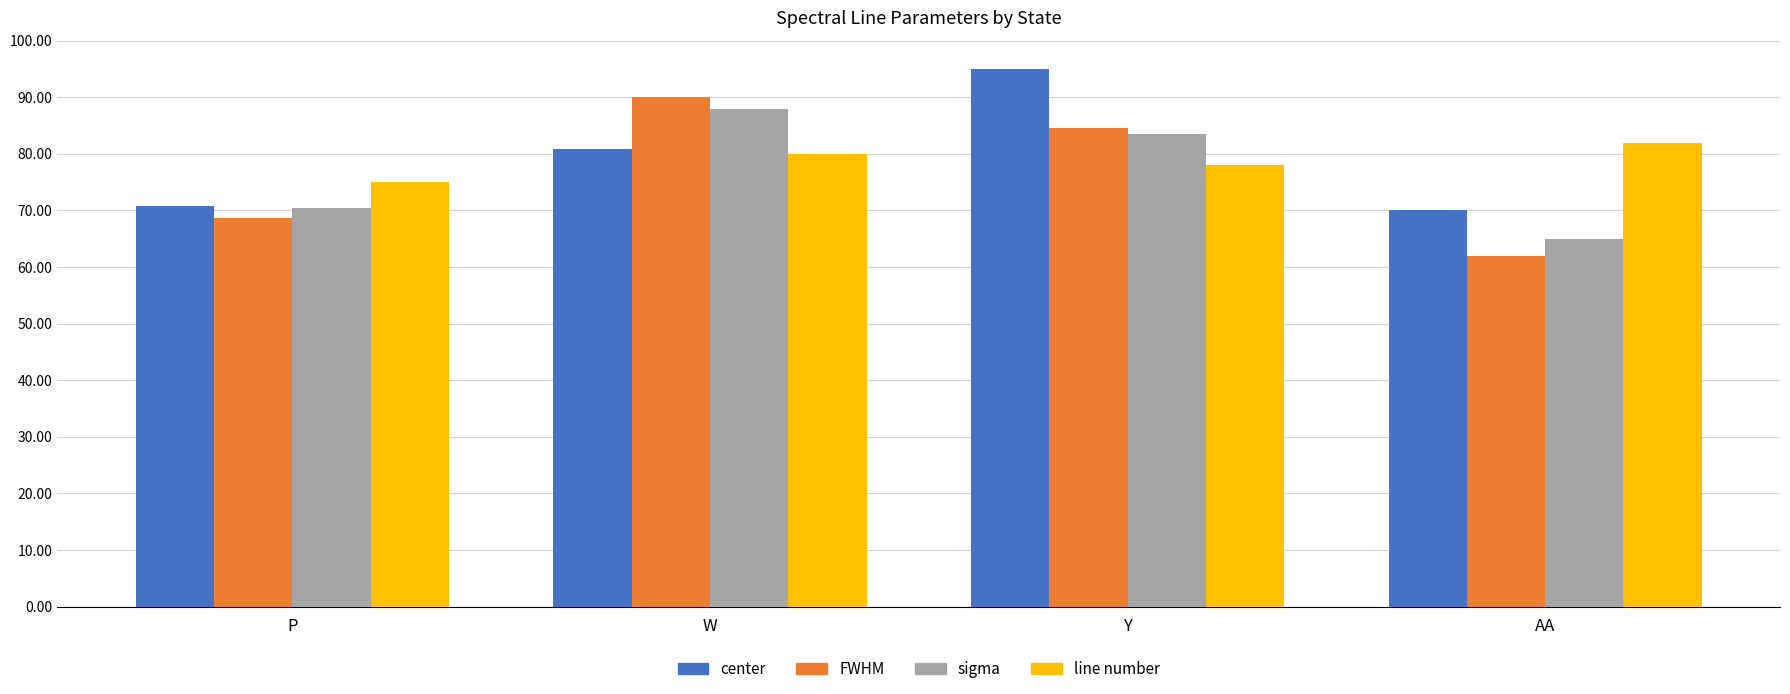

What is the spread (max minus min) of values at Y?

17.0